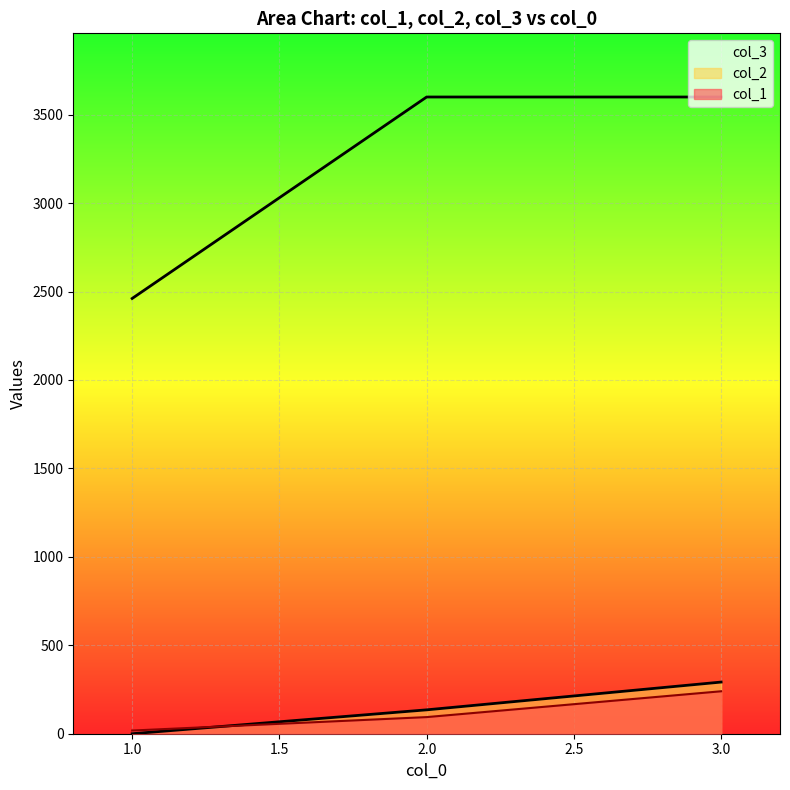

What are all the series names shown in the legend?

col_1, col_2, col_3